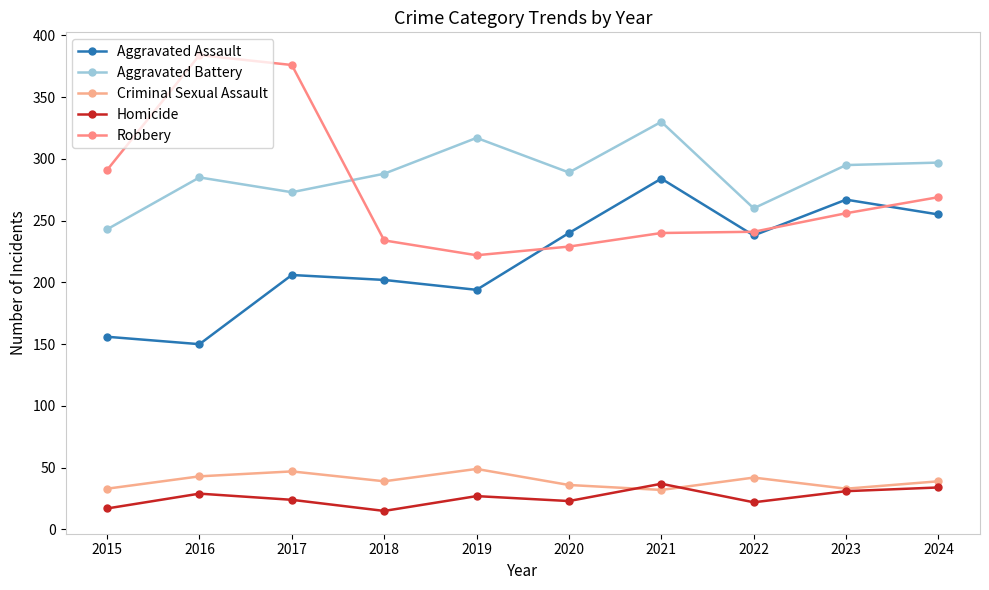

Where is Criminal Sexual Assault nearest to the value 40?

2018